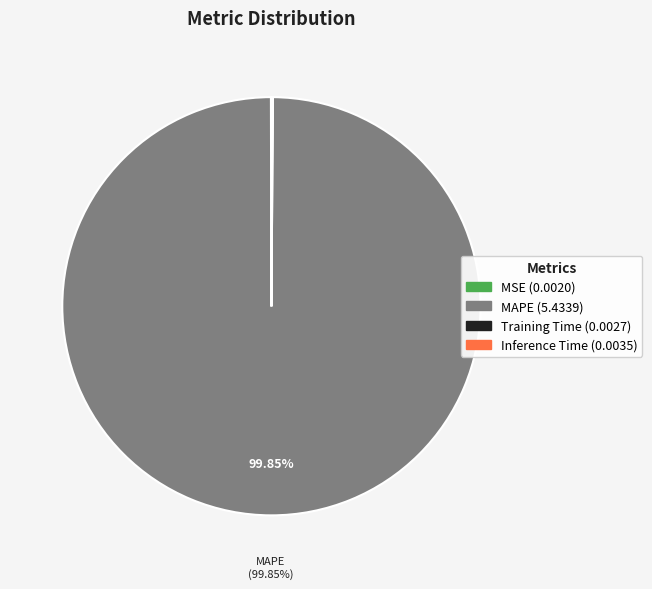

What is the largest slice in the pie chart?

MAPE